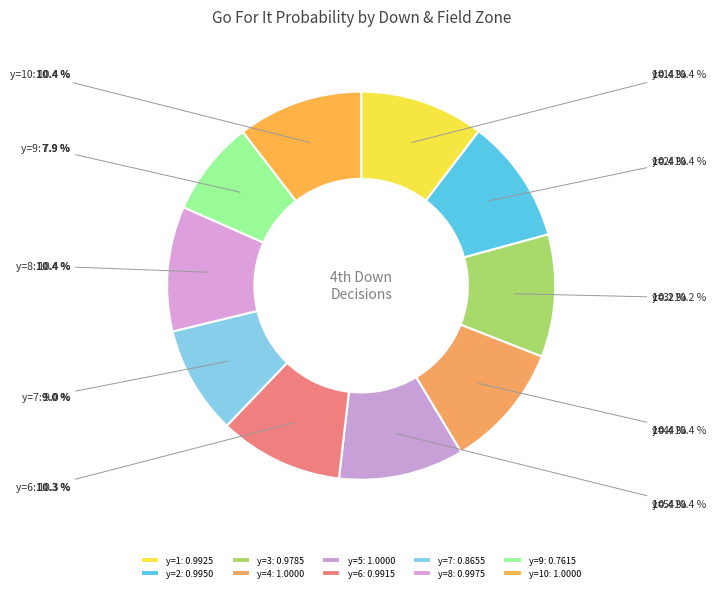

Is there any slice that represents more than half of the pie?

No